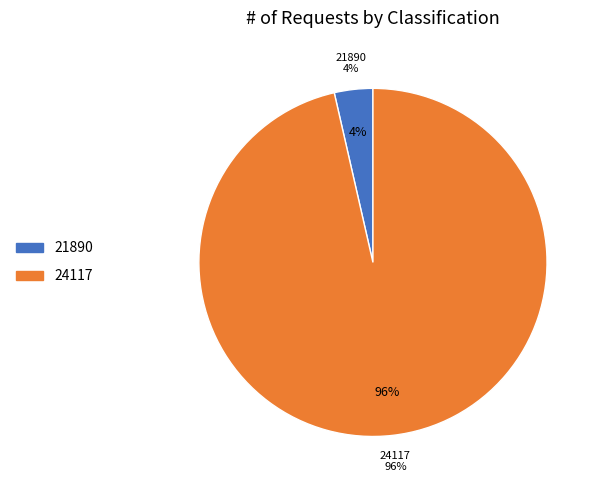

Is it true that 21890 is 1% of the pie?

False